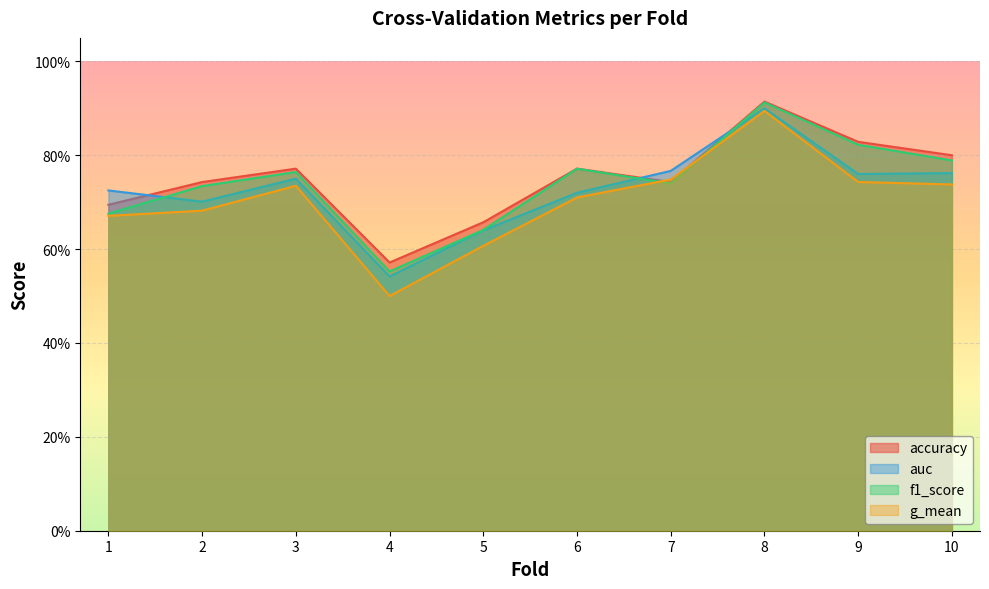

How many interior local valleys does the accuracy series have?

2